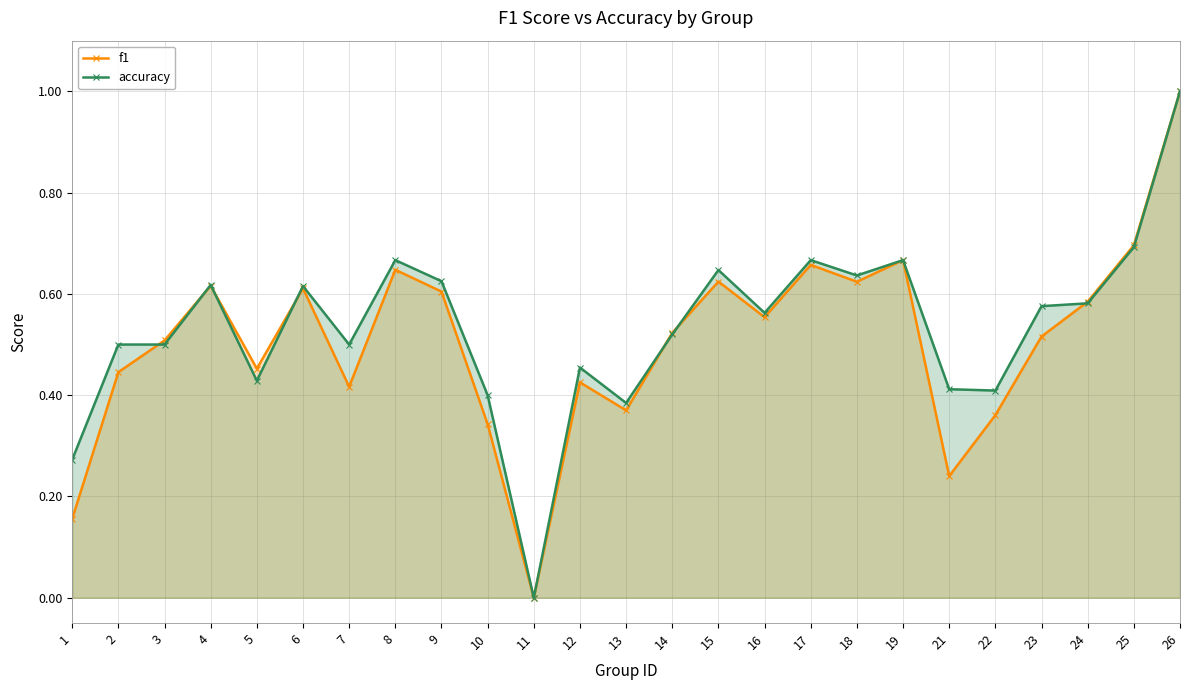

Reading left to right, extract all data points from this chart.

f1: 1=0.2	2=0.4	3=0.5	4=0.6	5=0.5	6=0.6	7=0.4	8=0.6	9=0.6	10=0.3	11=0.0	12=0.4	13=0.4	14=0.5	15=0.6	16=0.6	17=0.7	18=0.6	19=0.7	21=0.2	22=0.4	23=0.5	24=0.6	25=0.7	26=1.0
accuracy: 1=0.3	2=0.5	3=0.5	4=0.6	5=0.4	6=0.6	7=0.5	8=0.7	9=0.6	10=0.4	11=0.0	12=0.5	13=0.4	14=0.5	15=0.6	16=0.6	17=0.7	18=0.6	19=0.7	21=0.4	22=0.4	23=0.6	24=0.6	25=0.7	26=1.0